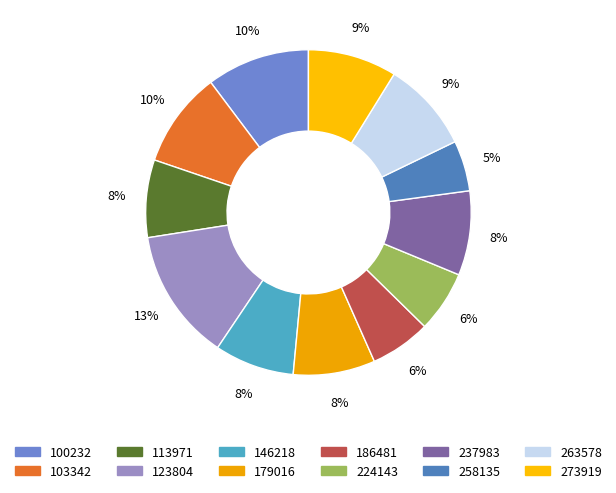

Count the number of slices in the pie.

12